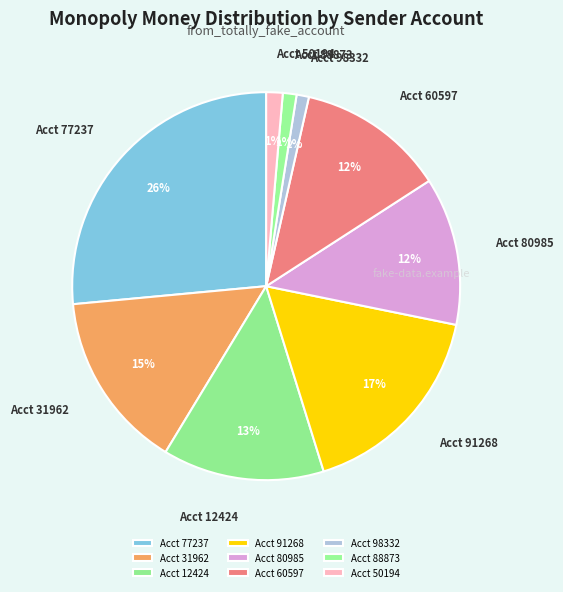

Count the number of slices in the pie.

9